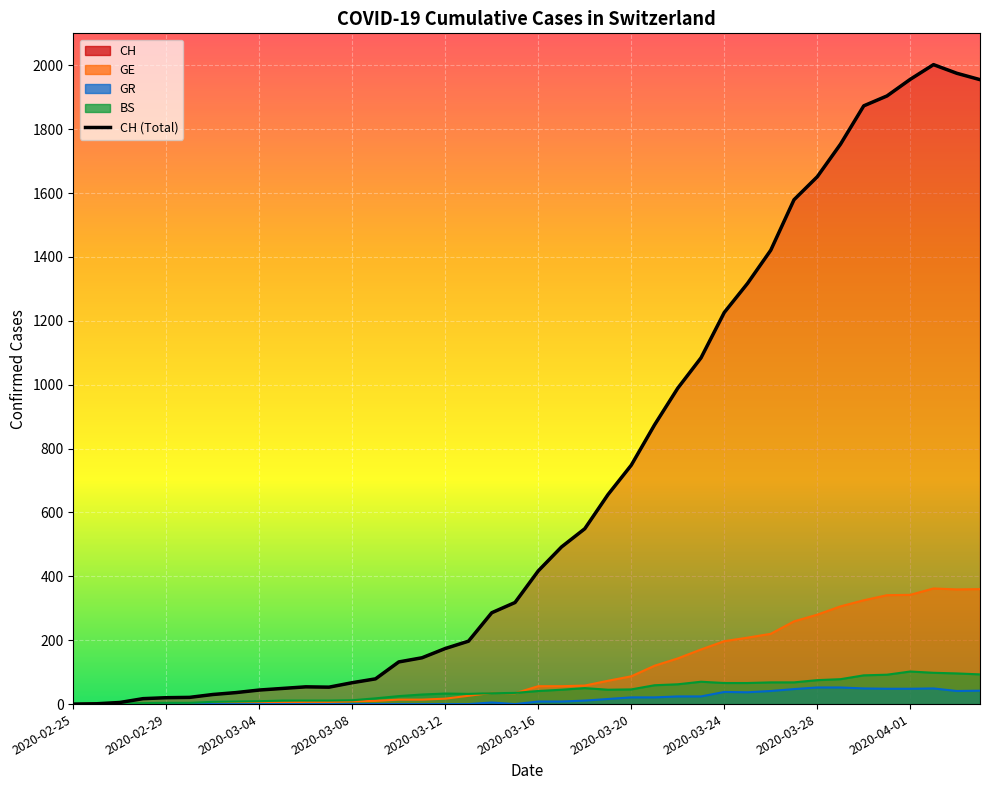

At which category is the sum across all series the highest?

2020-04-02